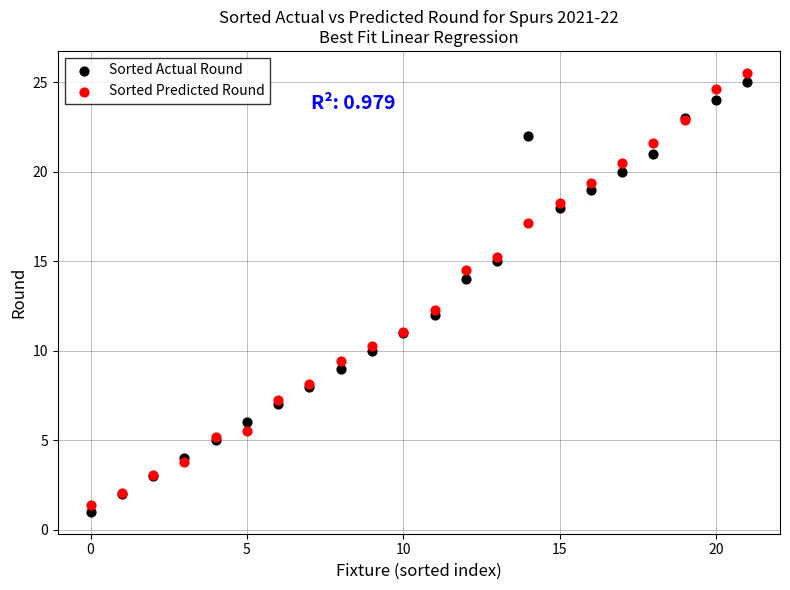

Which series contains the lowest Y value?

Sorted Actual Round